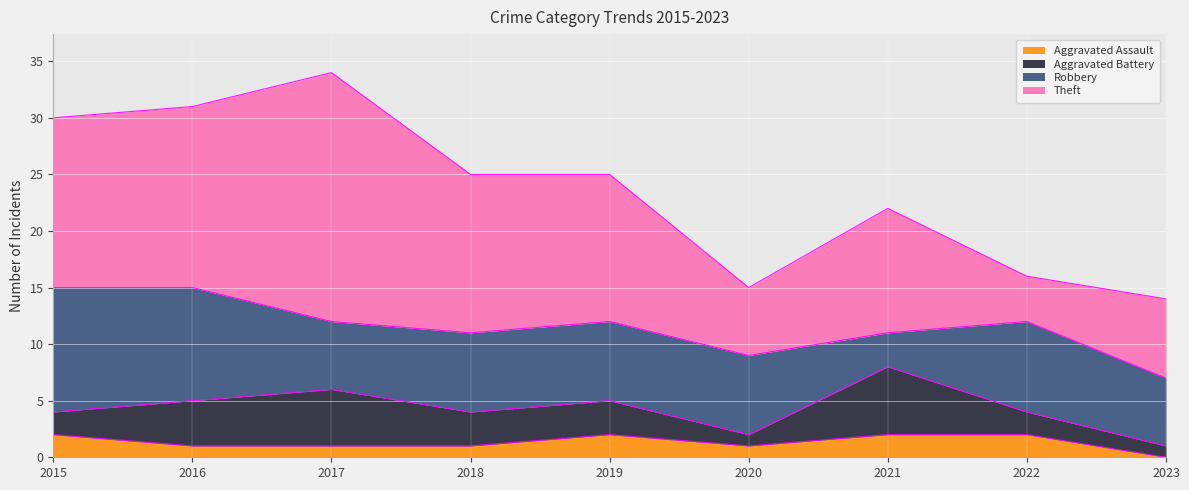

Reading left to right, transcribe all the data shown in this chart.

Aggravated Assault: 2	1	1	1	2	1	2	2	0
Aggravated Battery: 2	4	5	3	3	1	6	2	1
Robbery: 11	10	6	7	7	7	3	8	6
Theft: 15	16	22	14	13	6	11	4	7